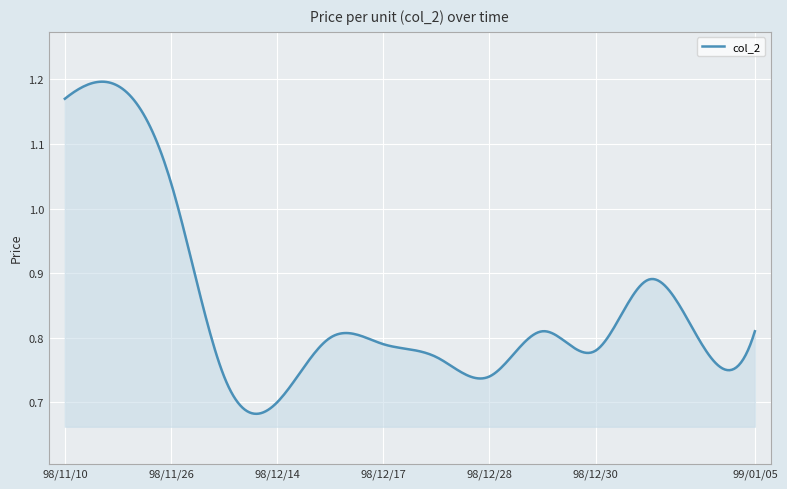

What is the difference between the maximum and minimum values?

0.5